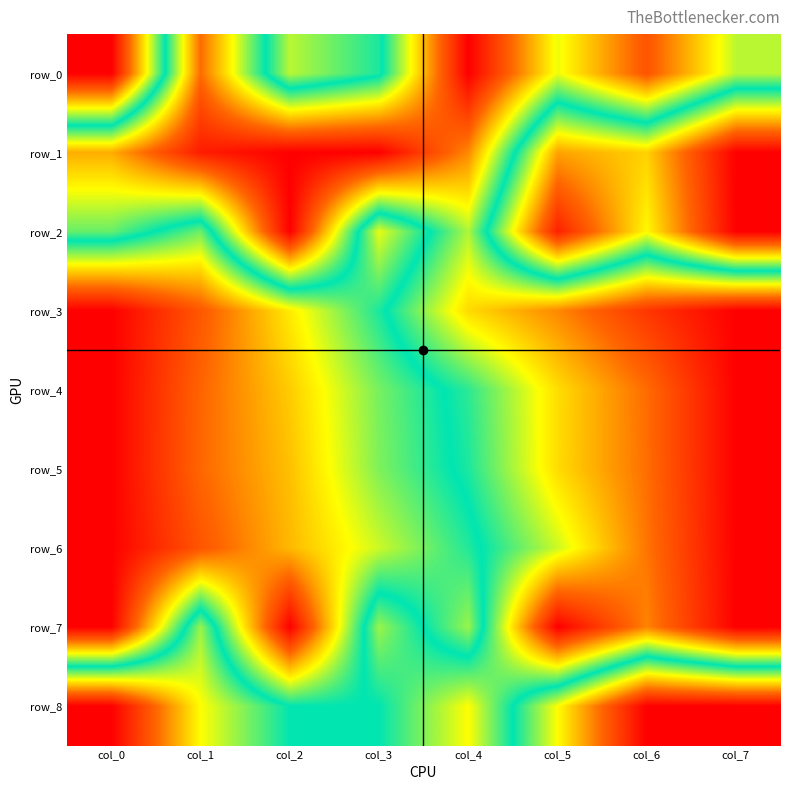

Reading right to left, what are all the values shown in this chart?

row_0: 0.6	0.9	0.7	1.0	0.5	0.4	0.8	0.0
row_1: 0.0	0.3	0.2	0.8	1.0	1.0	1.0	0.8
row_2: 0.0	0.3	0.1	0.6	0.3	1.0	0.4	0.6
row_3: 1.0	0.9	0.8	0.7	0.5	0.3	0.1	0.0
row_4: 1.0	0.8	0.7	0.5	0.4	0.3	0.2	0.0
row_5: 1.0	0.8	0.7	0.5	0.4	0.3	0.2	0.0
row_6: 1.0	0.8	0.6	0.5	0.4	0.3	0.1	0.0
row_7: 1.0	0.8	1.0	0.4	0.6	0.0	0.6	0.0
row_8: 0.0	0.0	0.3	0.7	0.5	0.5	0.7	1.0